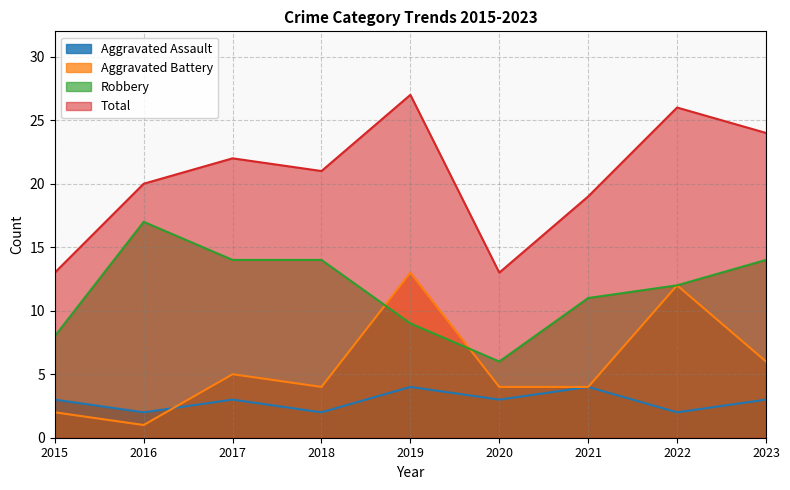

How many interior local peaks does the Robbery series have?

1